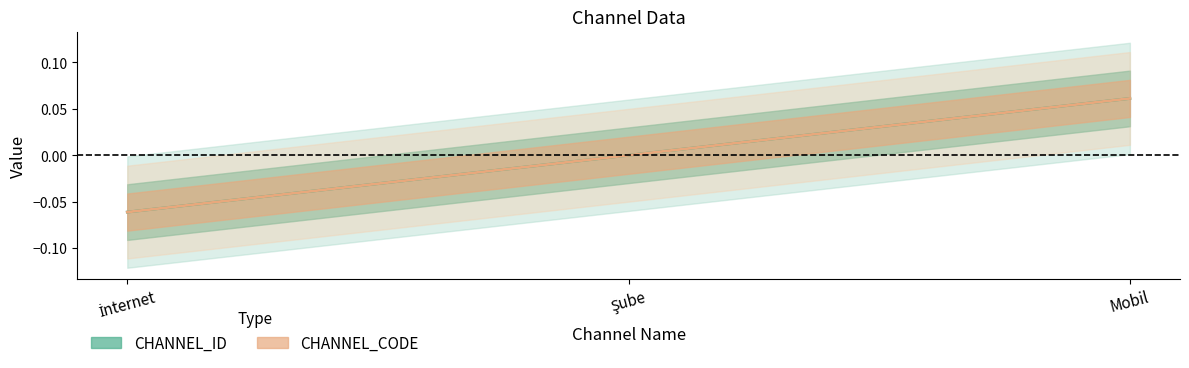

At which label does CHANNEL_ID reach its peak?

Mobil